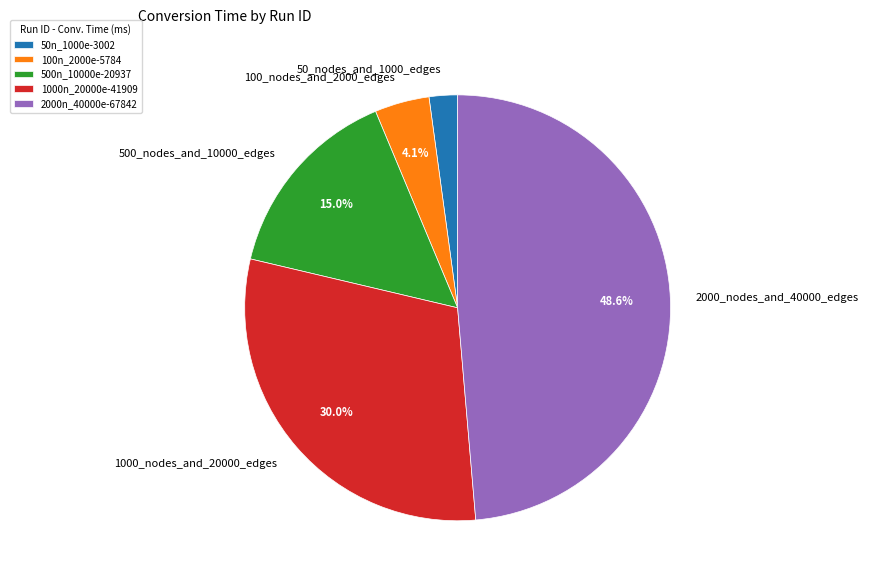

What percentage is the 2000_nodes_and_40000_edges slice, to the nearest percent?

49%